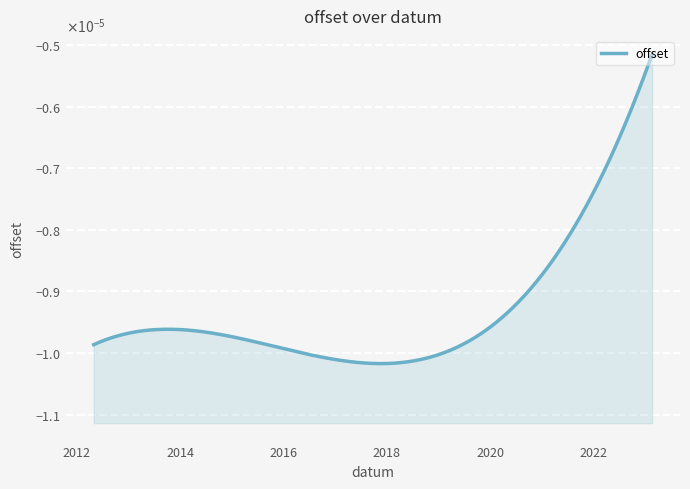

Where is the data nearest to the value 0?

2023-02-18